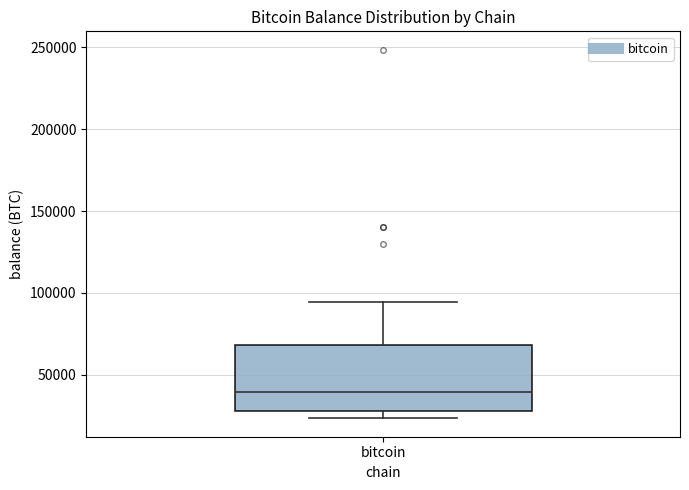

Read this box plot against the y-axis: the position of the median line, the range covered by the box, and the ends of both whiskers. The values are not printed on the chart, so give them approximately, as read against the axis.

median 40000, box 30000 to 70000, whiskers 25000 to 95000